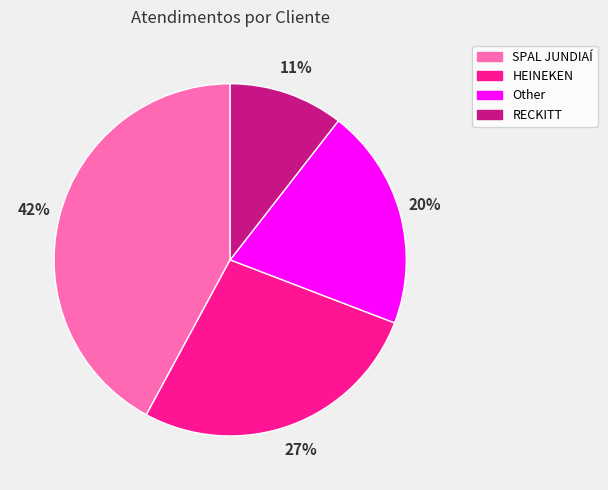

Is the sum of SPAL JUNDIAÍ and Other greater than half?

Yes